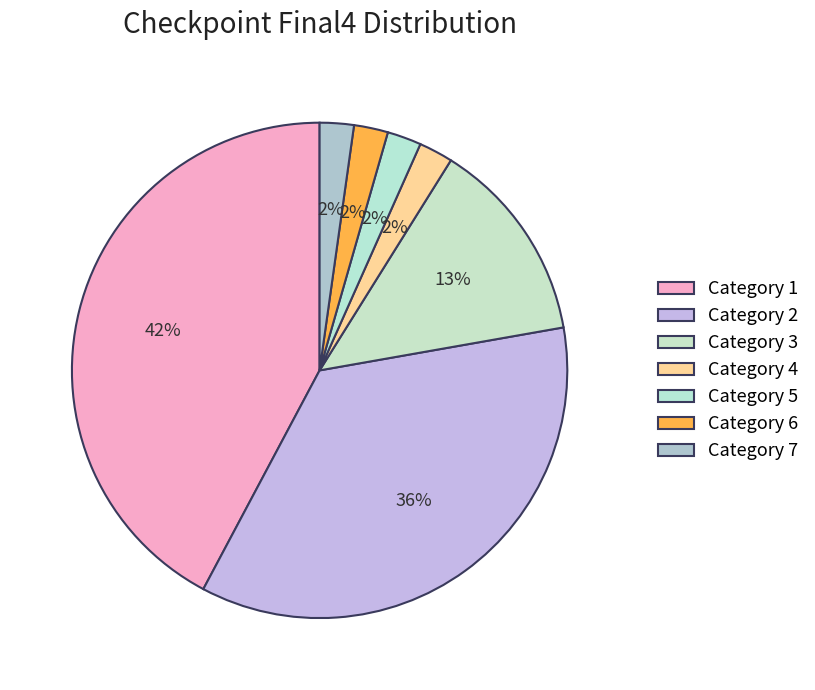

How many slices are in this pie chart?

7